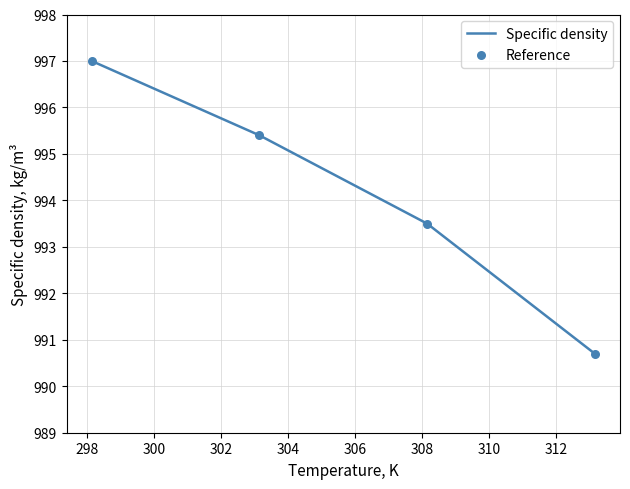

What is the sum of all values?

3976.6